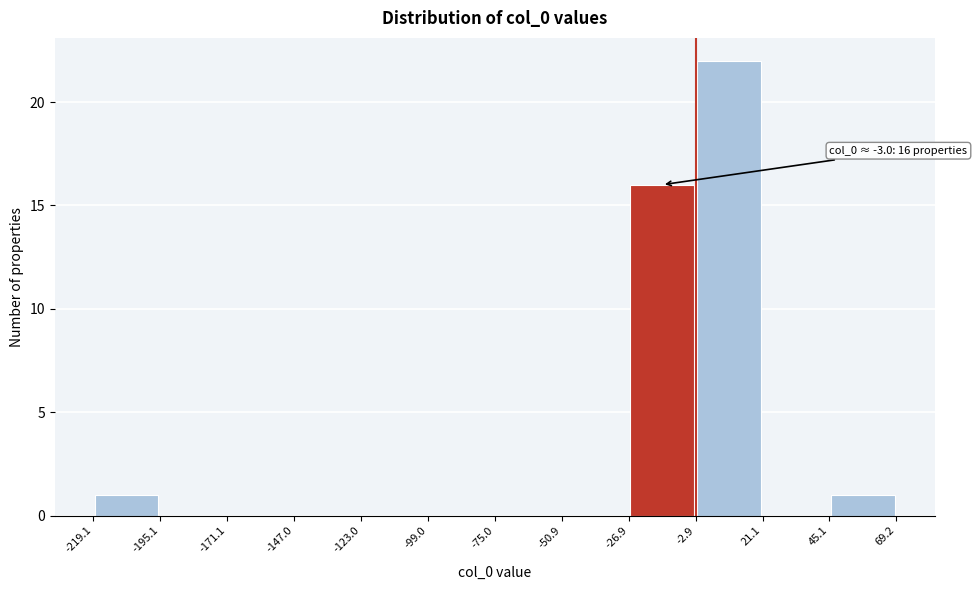

Over which range of the x-axis is the bar tallest?

-2.9 to 21.1